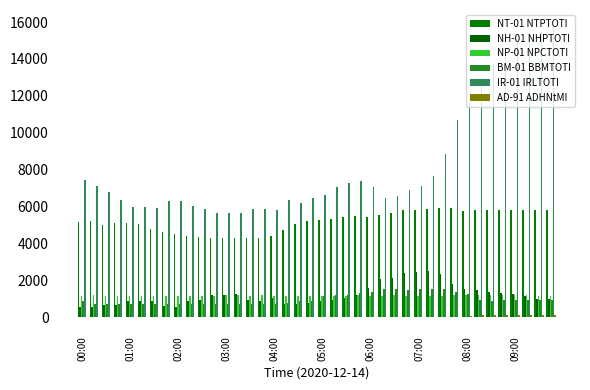

What is the average value of the NP-01 NPCTOTI series?

1175.3